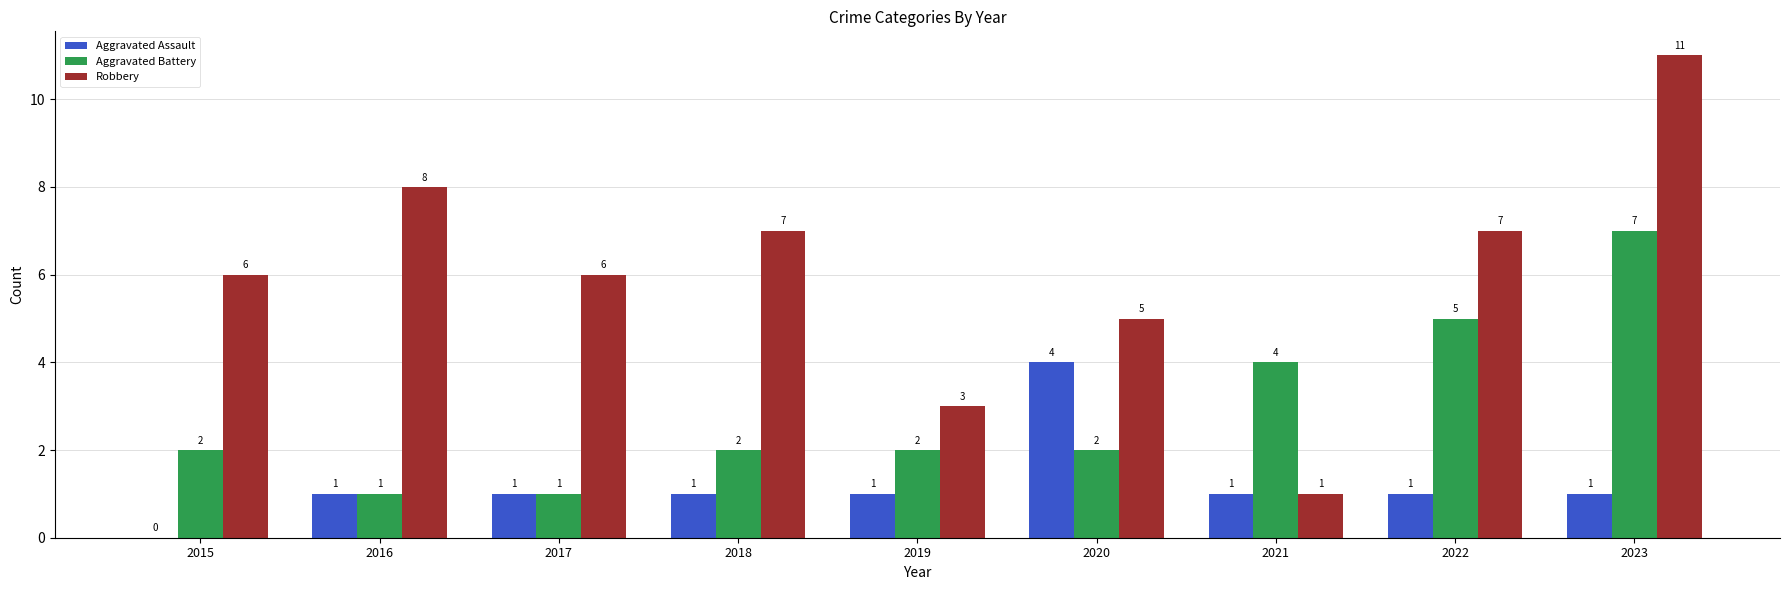

What is the sum of the Aggravated Assault values at 2018 and 2020?

5